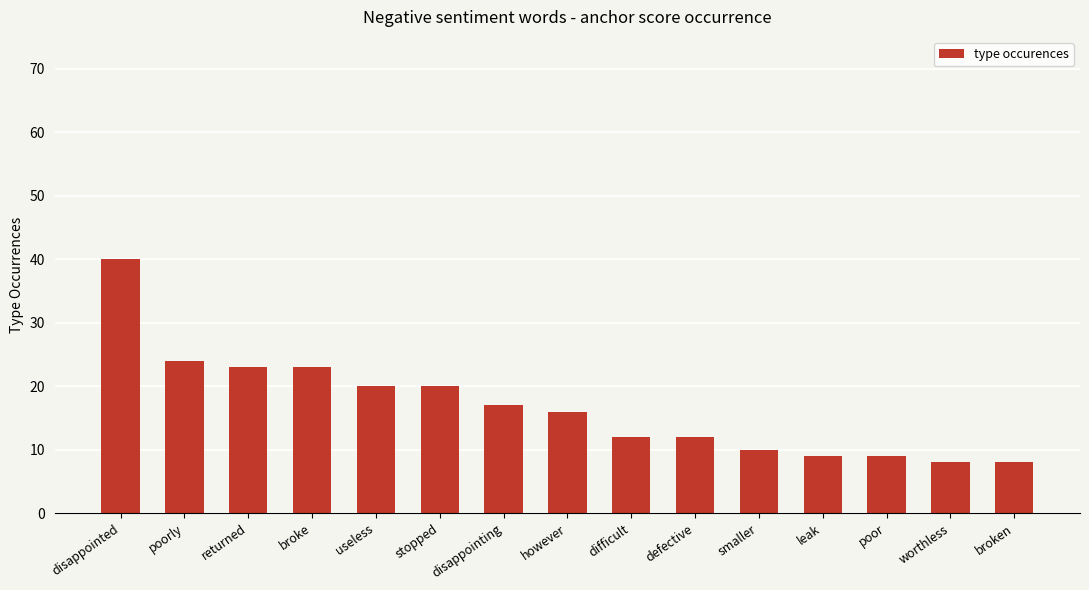

How many series are shown in this chart?

1